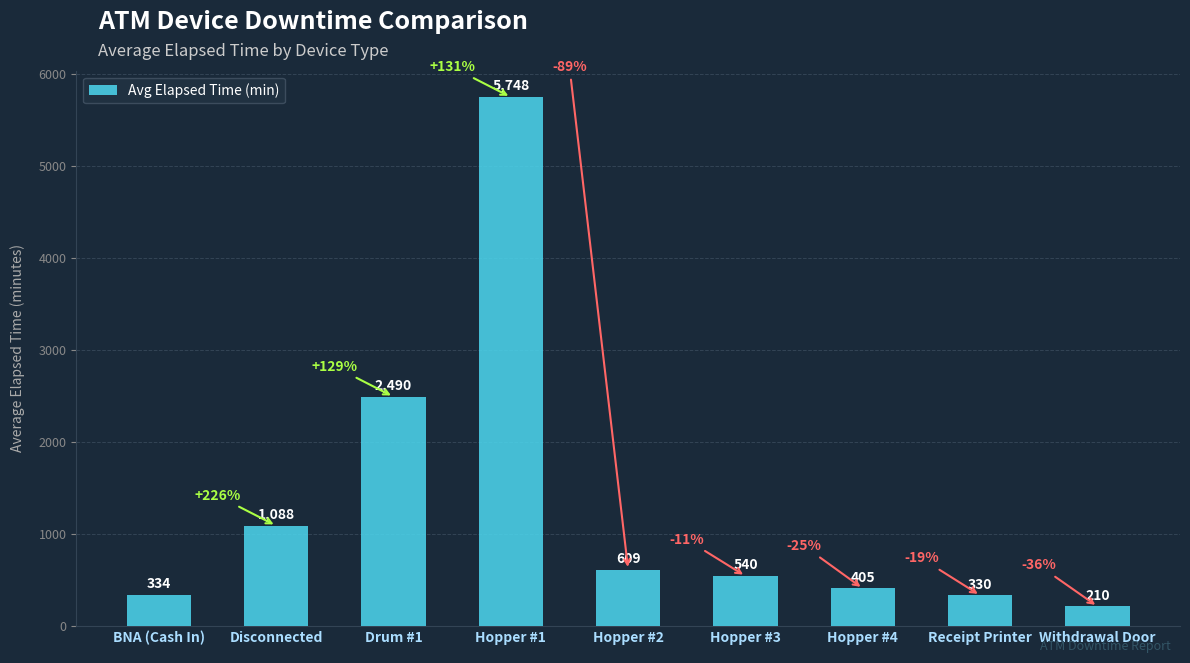

Reading left to right, transcribe all the data shown in this chart.

334	1088	2490	5748	609	540	405	330	210